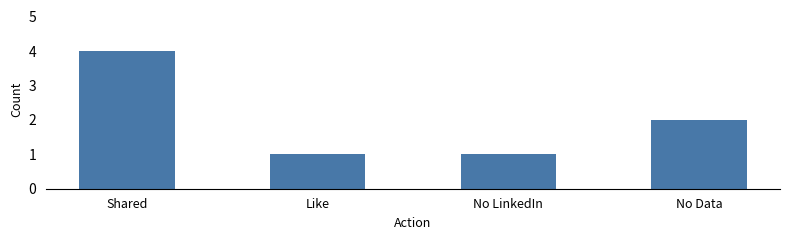

Reading right to left, extract all data points from this chart.

2	1	1	4